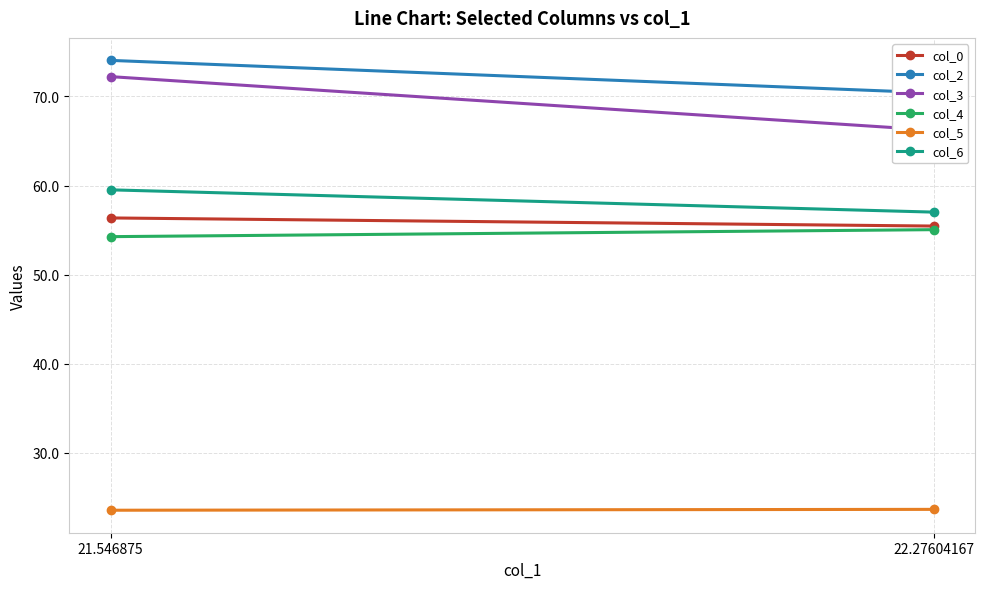

List the labels in order of col_0 value, largest first.

21.546875, 22.27604167